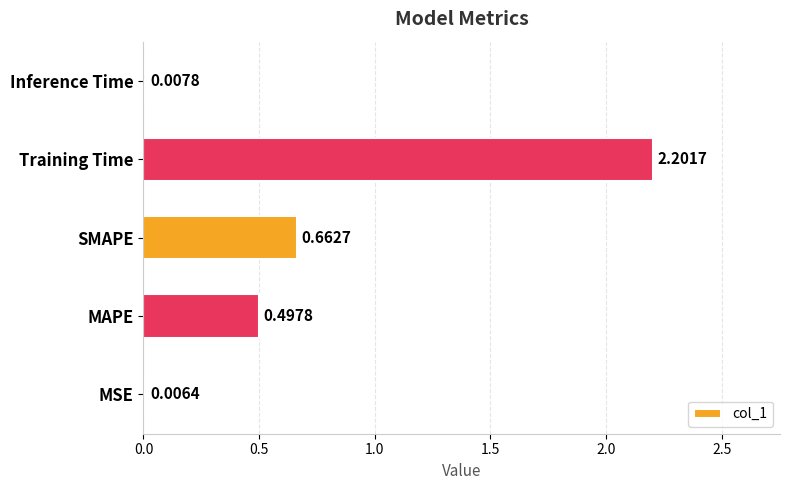

Where is the data nearest to the value 1?

SMAPE